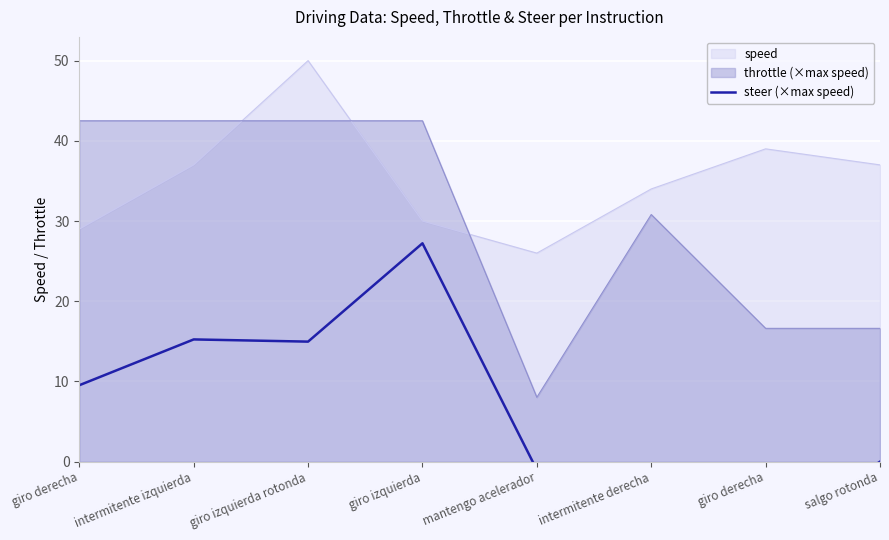

Is it true that the value at mantengo acelerador is -1.0?

True